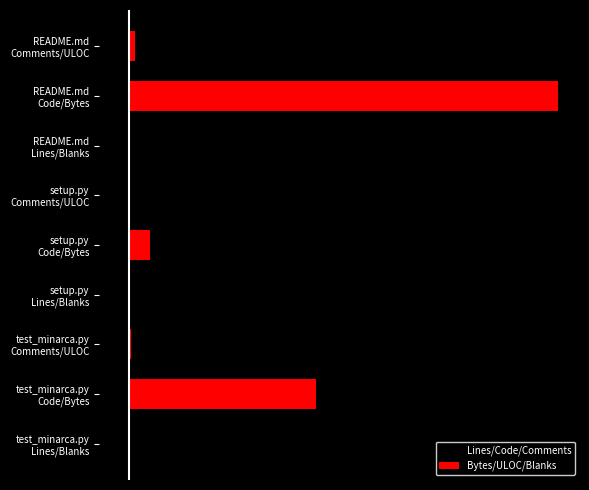

The value of Bytes/ULOC/Blanks at test_minarca.py Code/Bytes is 70.2. True or false?

False